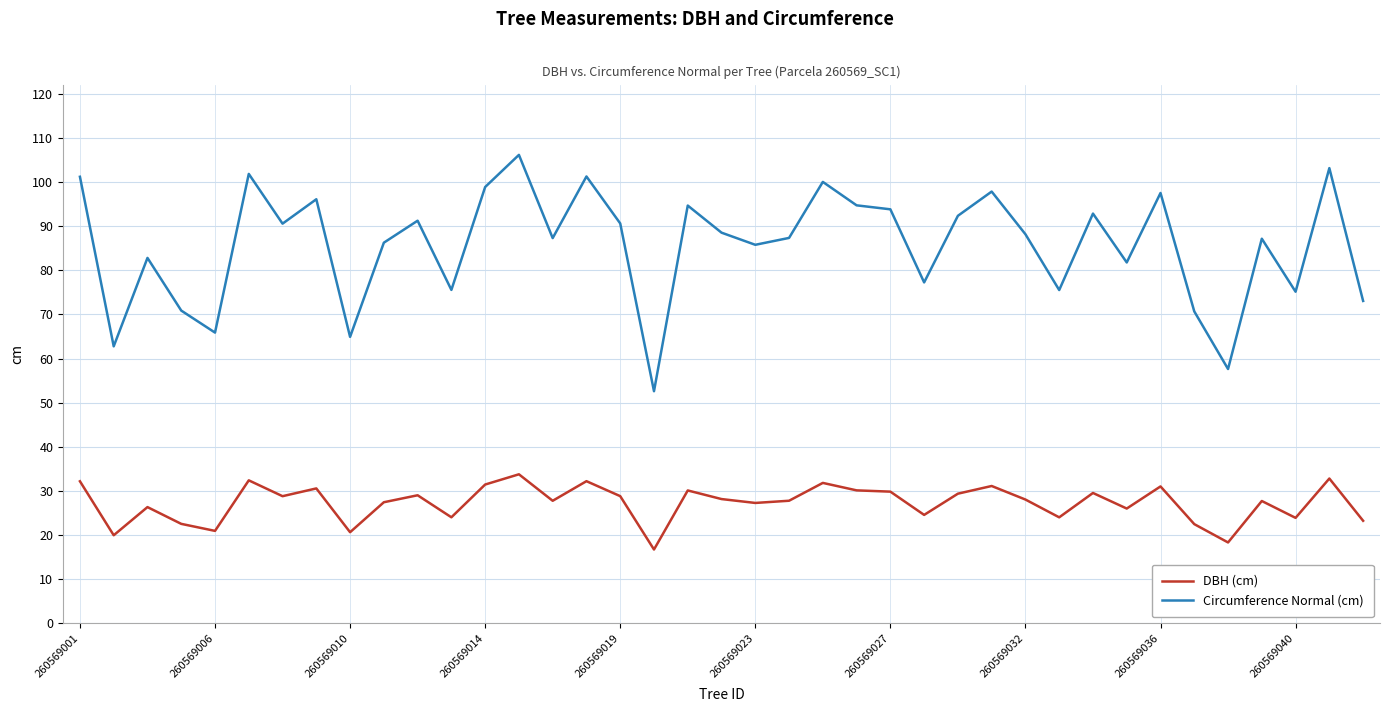

Does the chart have visible grid lines?

Yes